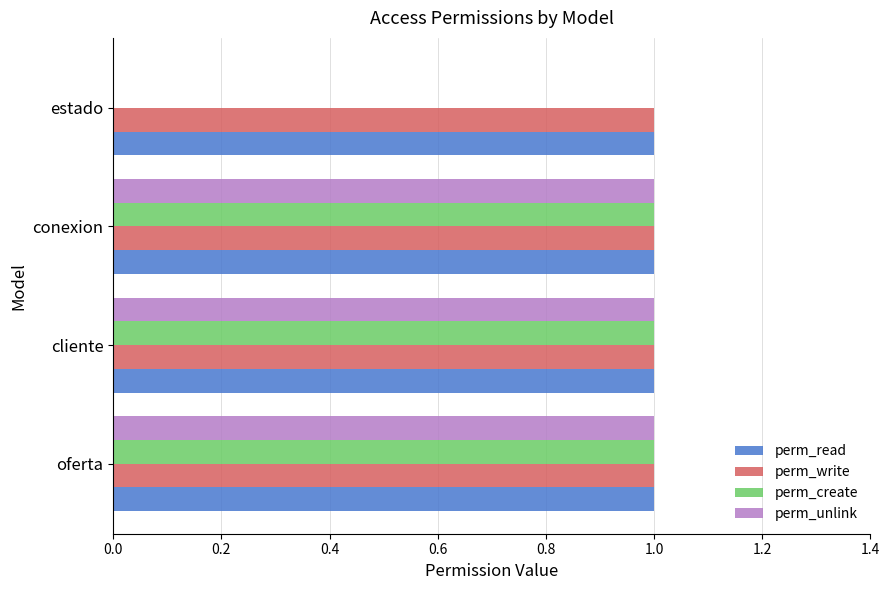

What is the total value across all series at cliente?

4